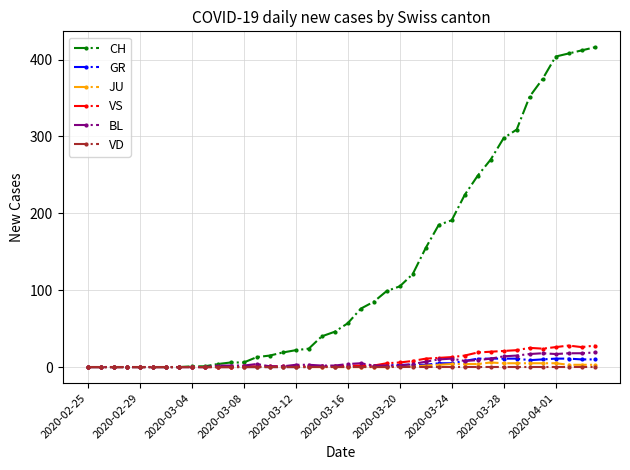

What is the greatest value displayed?

416